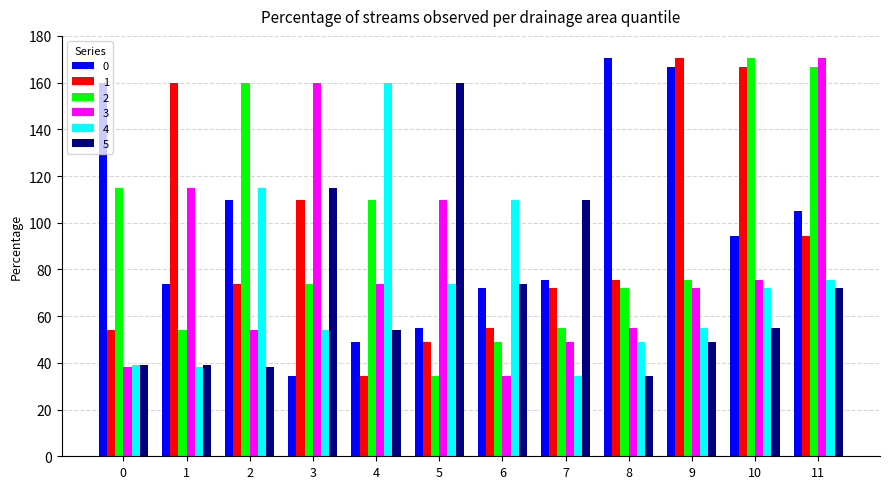

Where is 2 nearest to the value 102?

4